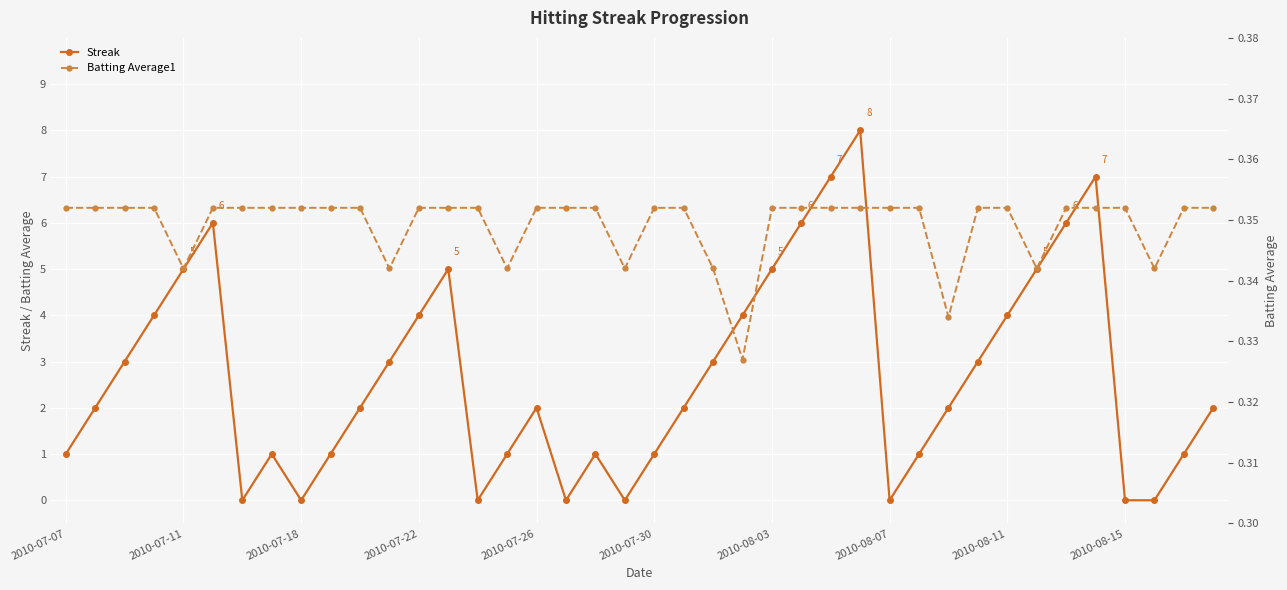

The Streak series shows 0 at 2010-08-07. True or false?

True